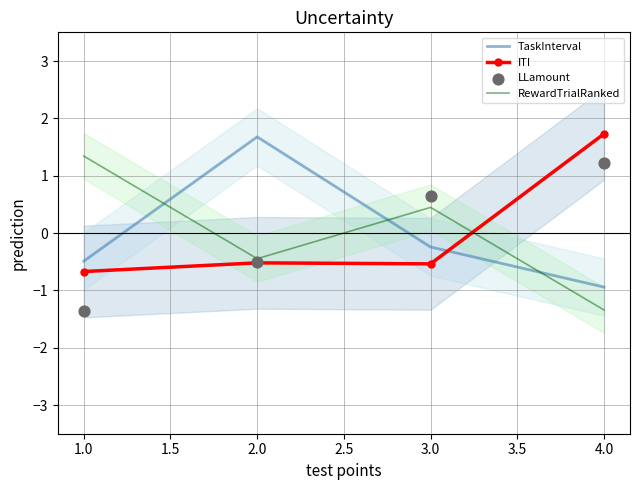

Which series reaches the maximum Y coordinate?

ITI